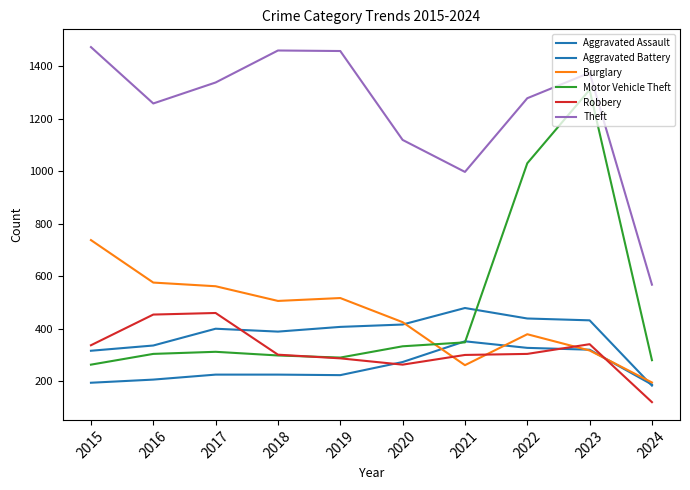

Is this an area chart (filled region under the line)?

No